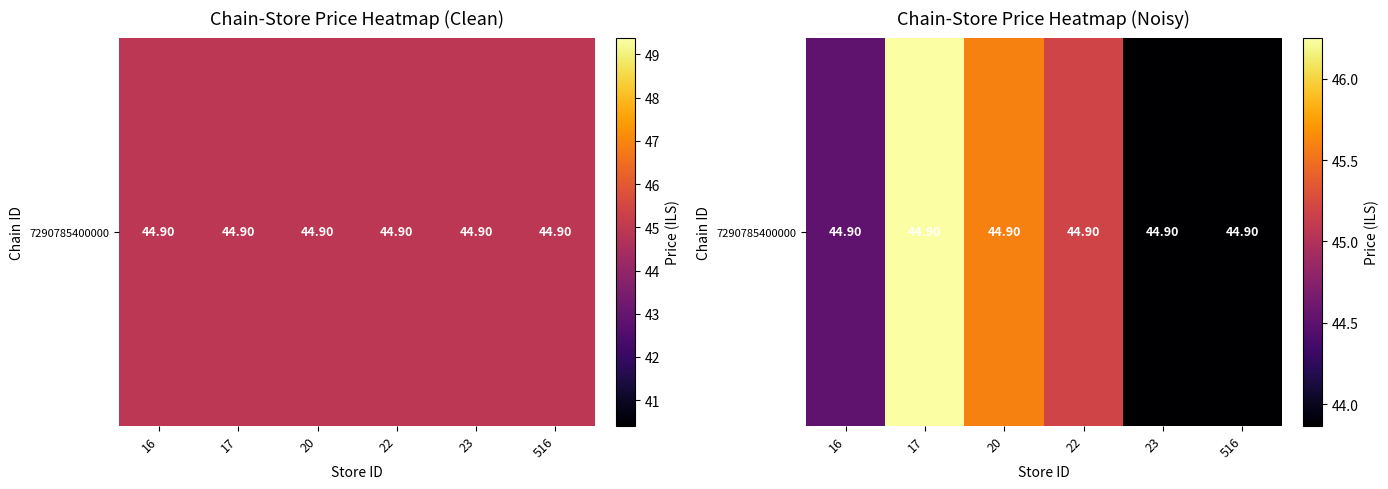

List the labels in order of value, smallest first.

516, 23, 16, 22, 20, 17